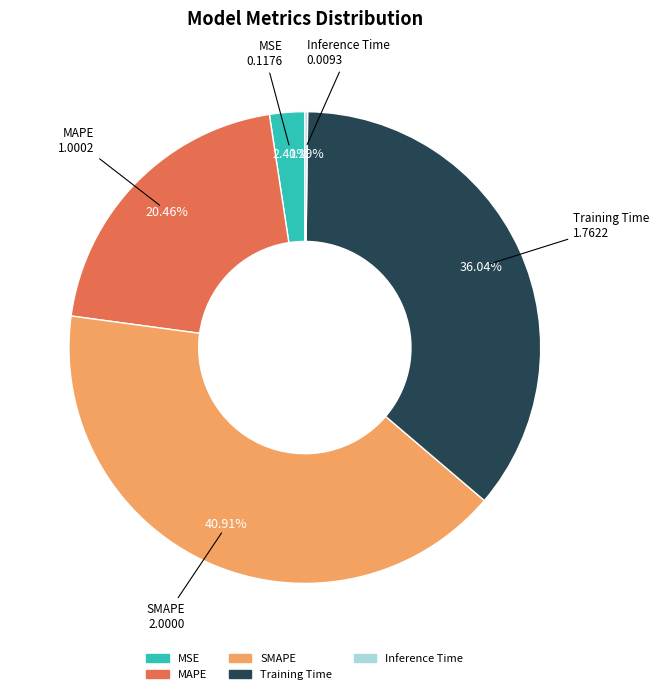

The SMAPE slice represents 54% of the pie. True or false?

False